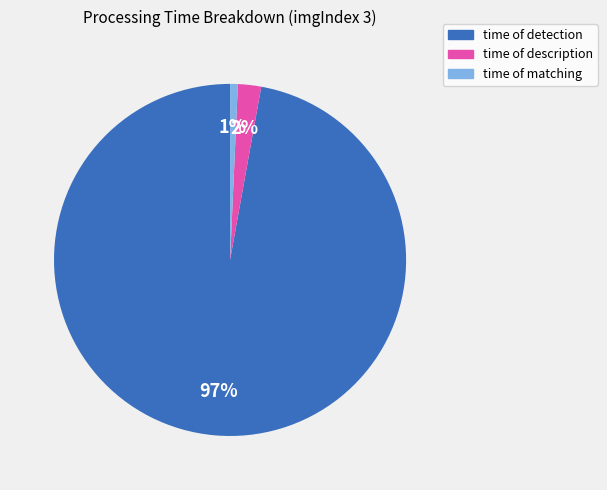

To the nearest percent, what is the difference between the time of description and time of detection slice percentages?

95%